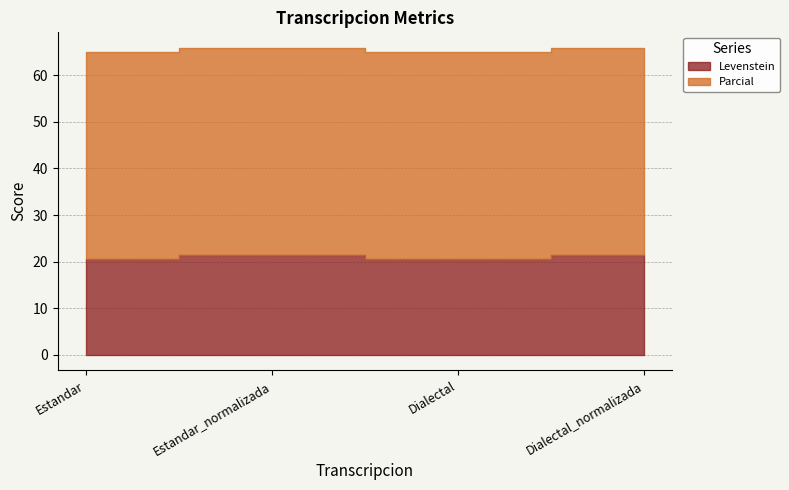

Where is the first local minimum for Levenstein?

Dialectal